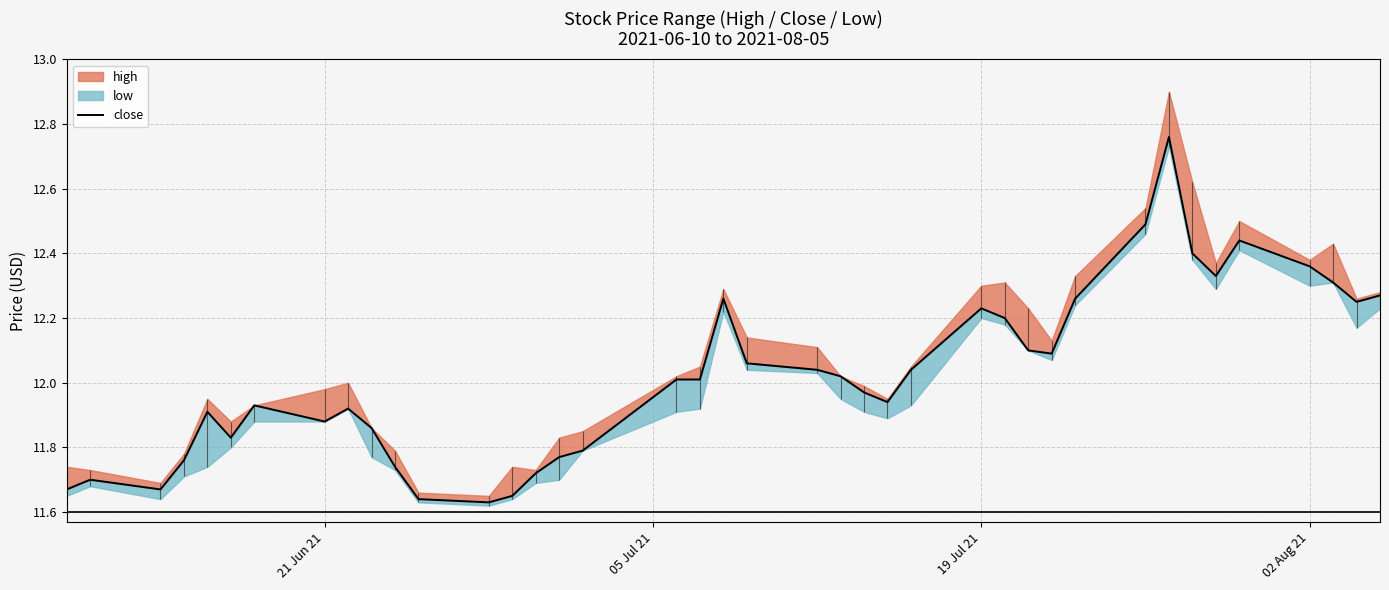

How many values exceed 12?

21